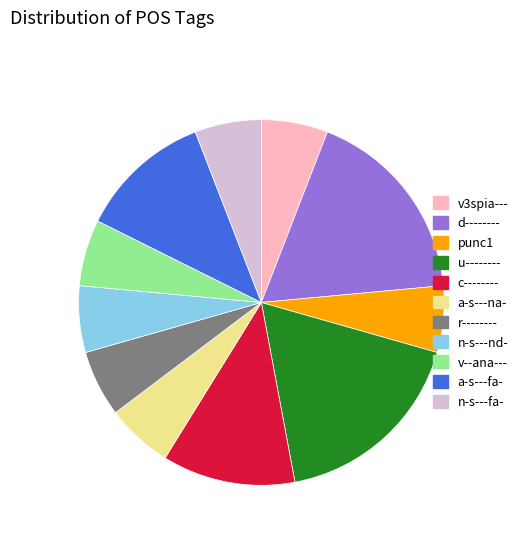

Does any single category account for the majority?

No